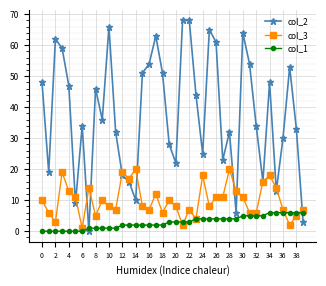

What is the maximum value shown in the chart?

68